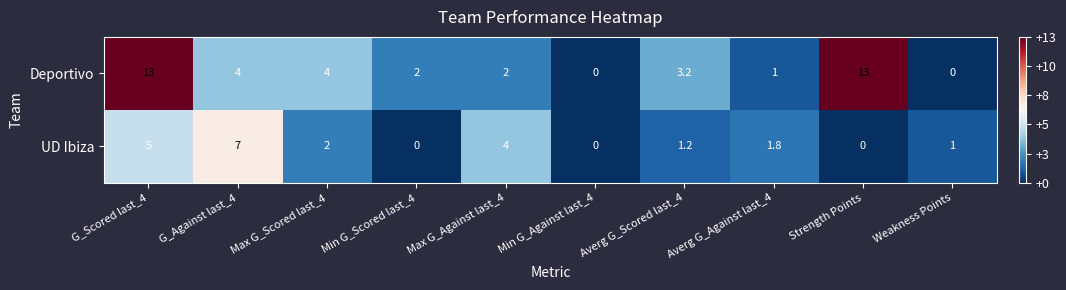

True or false: Deportivo has a value of 0.0 at Weakness Points.

True